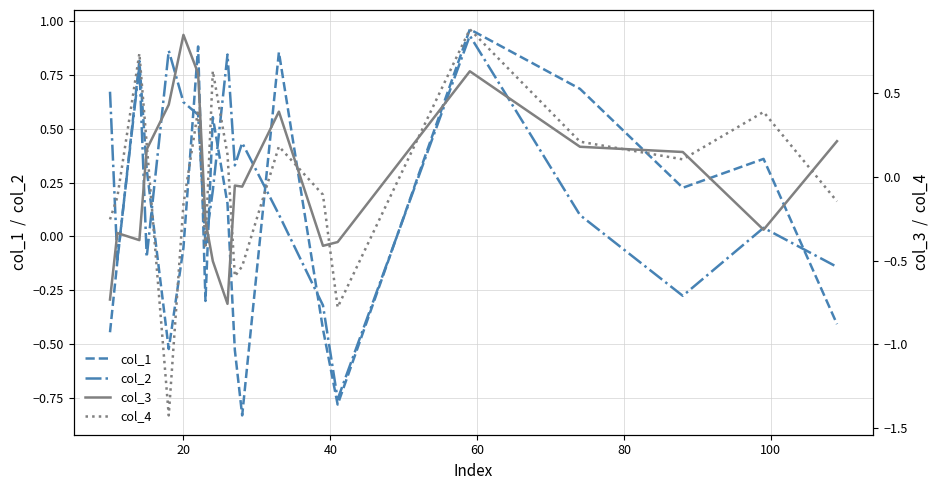

At how many categories does at least one series exceed -1?

20